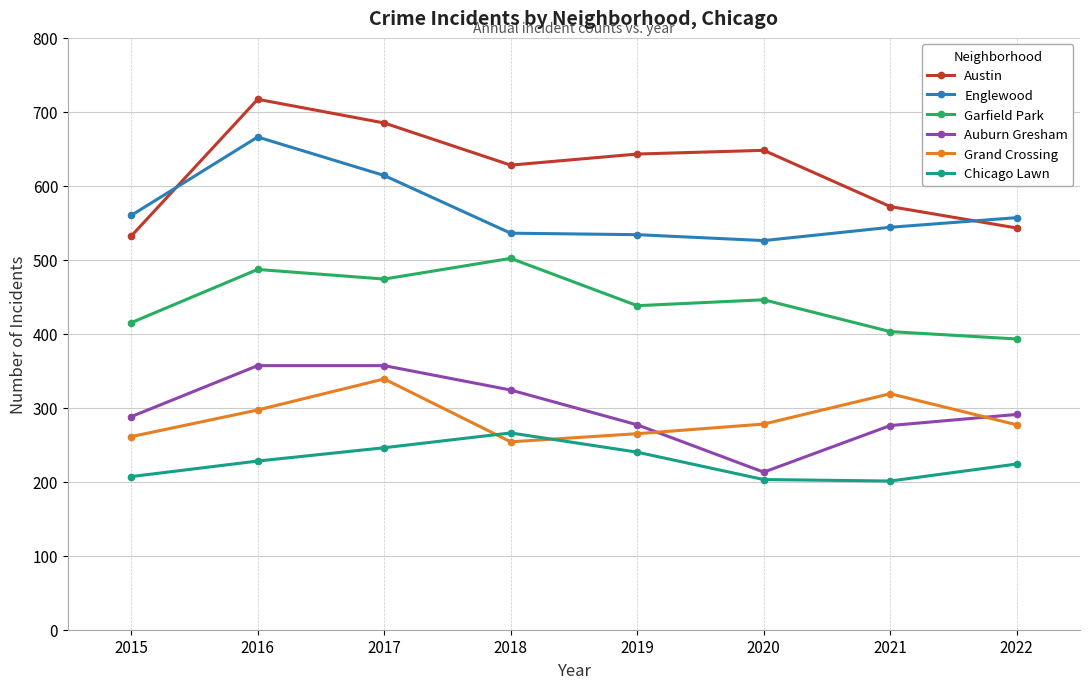

What are all the series names shown in the legend?

Austin, Englewood, Garfield Park, Auburn Gresham, Grand Crossing, Chicago Lawn